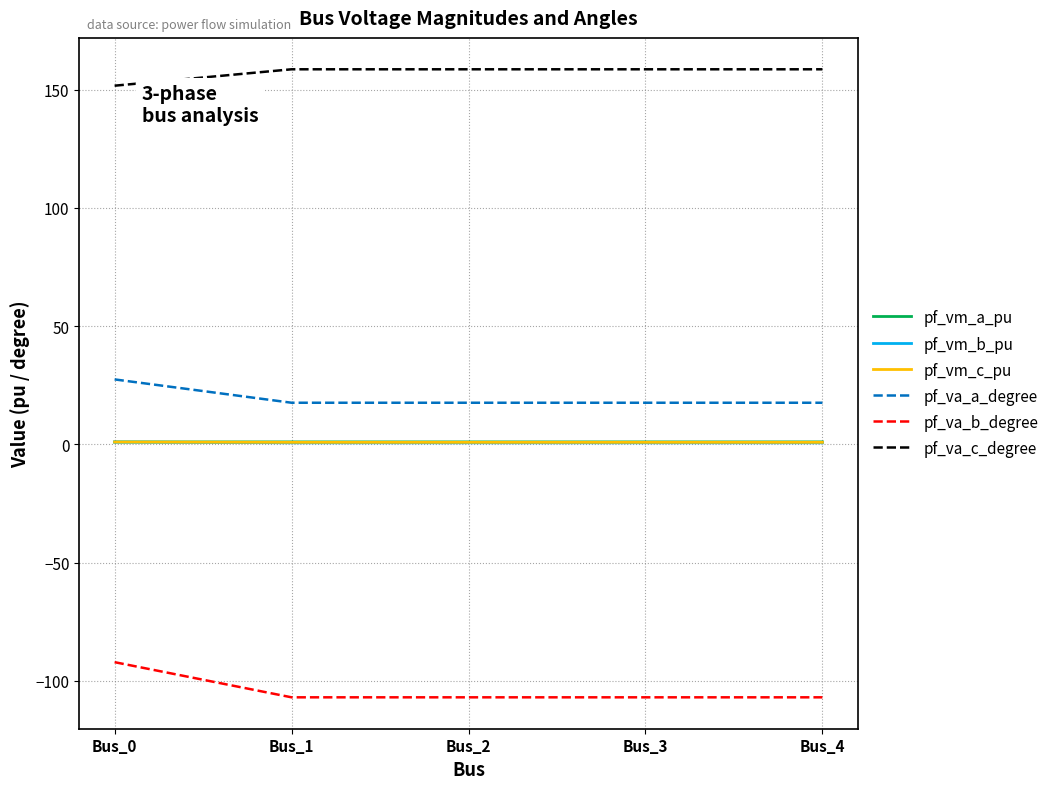

The value of pf_va_c_degree at Bus_0 is 228.9. True or false?

False